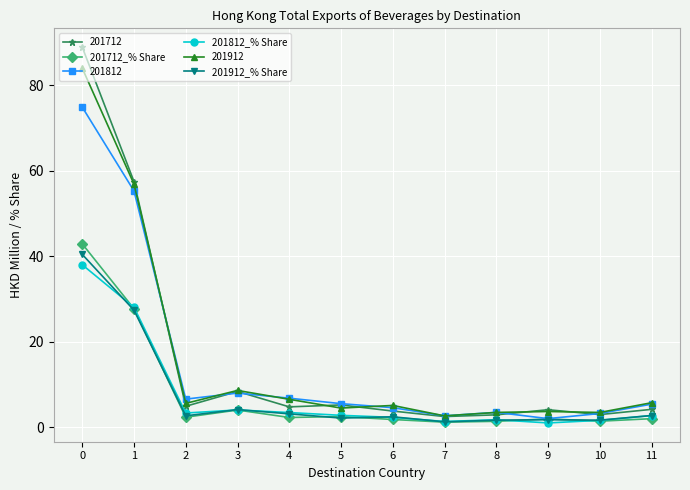

Is the value of 201812_% Share at 9 greater than the value of 201712 at 5?

No